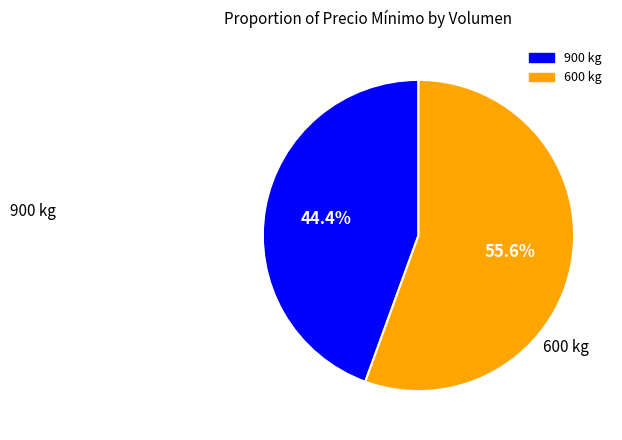

Approximately how many times larger is the value at 900 kg compared to 600 kg?

0.8